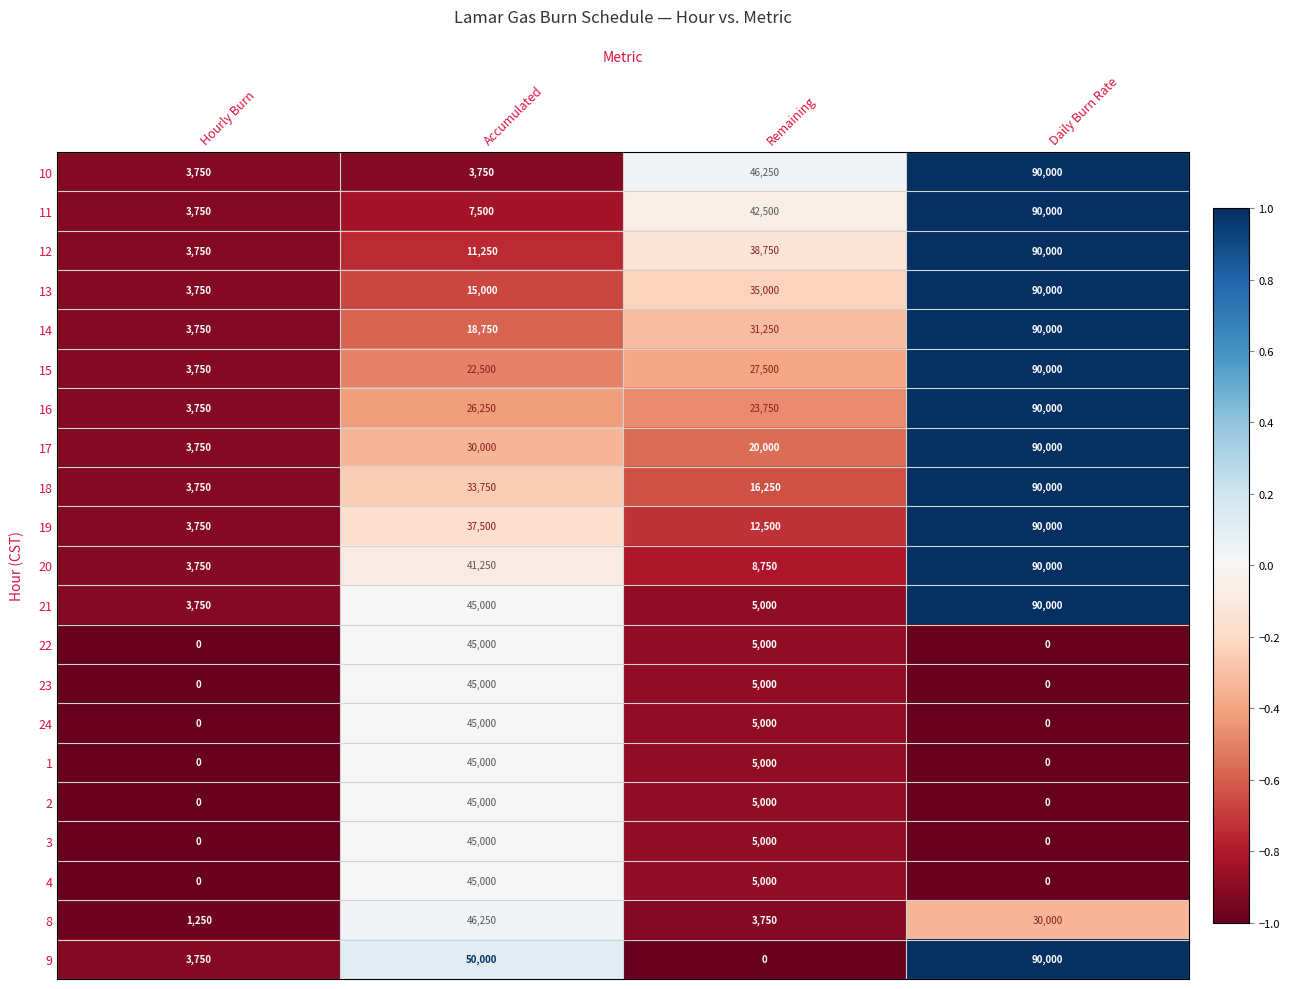

Where does the 24 series first go above 5000?

Accumulated